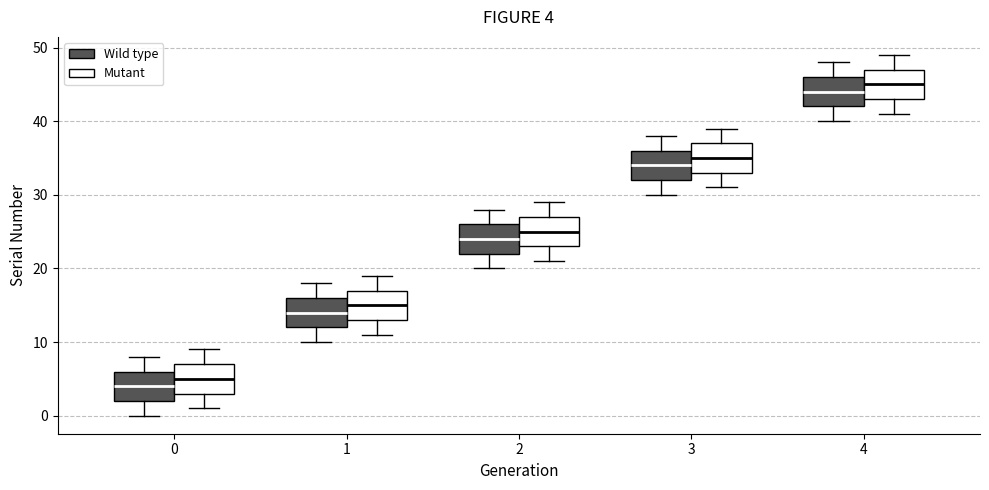

Which box has the highest median line?

4 (Mutant)